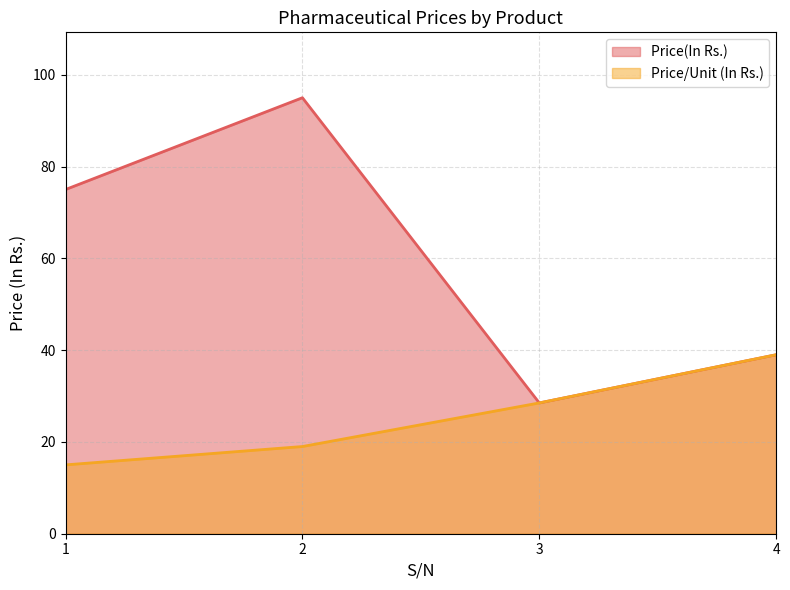

Count the number of categories in the chart.

4